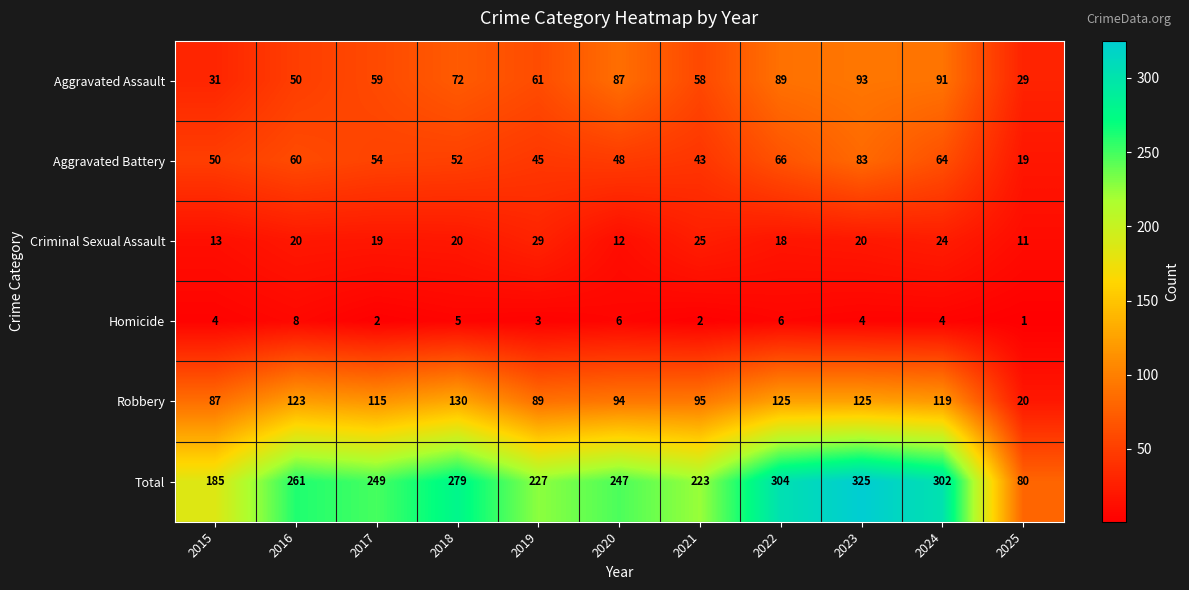

What is the difference between the Criminal Sexual Assault values at 2019 and 2016?

9